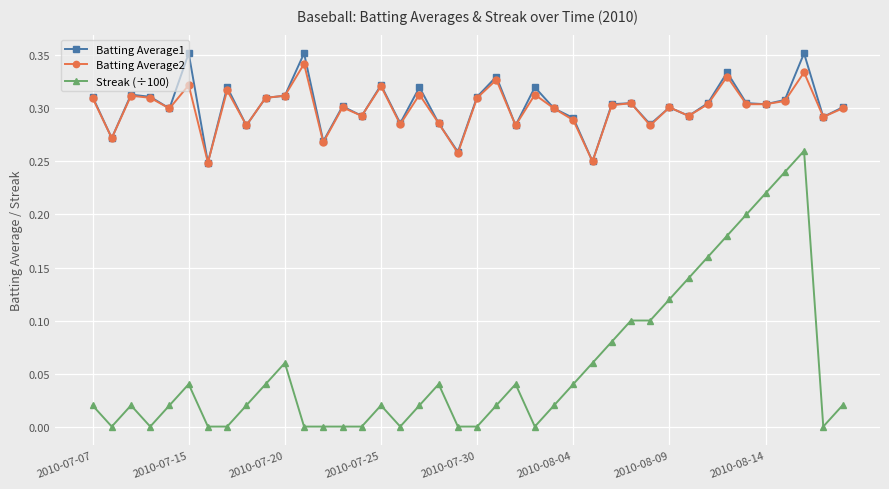

True or false: Batting Average2 and Streak (÷100) cross at least once.

False